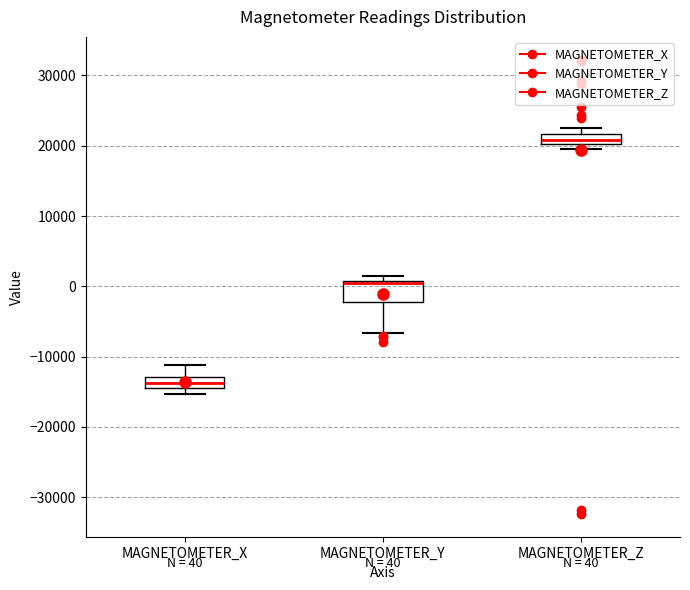

Which box has the lowest median line?

MAGNETOMETER_X